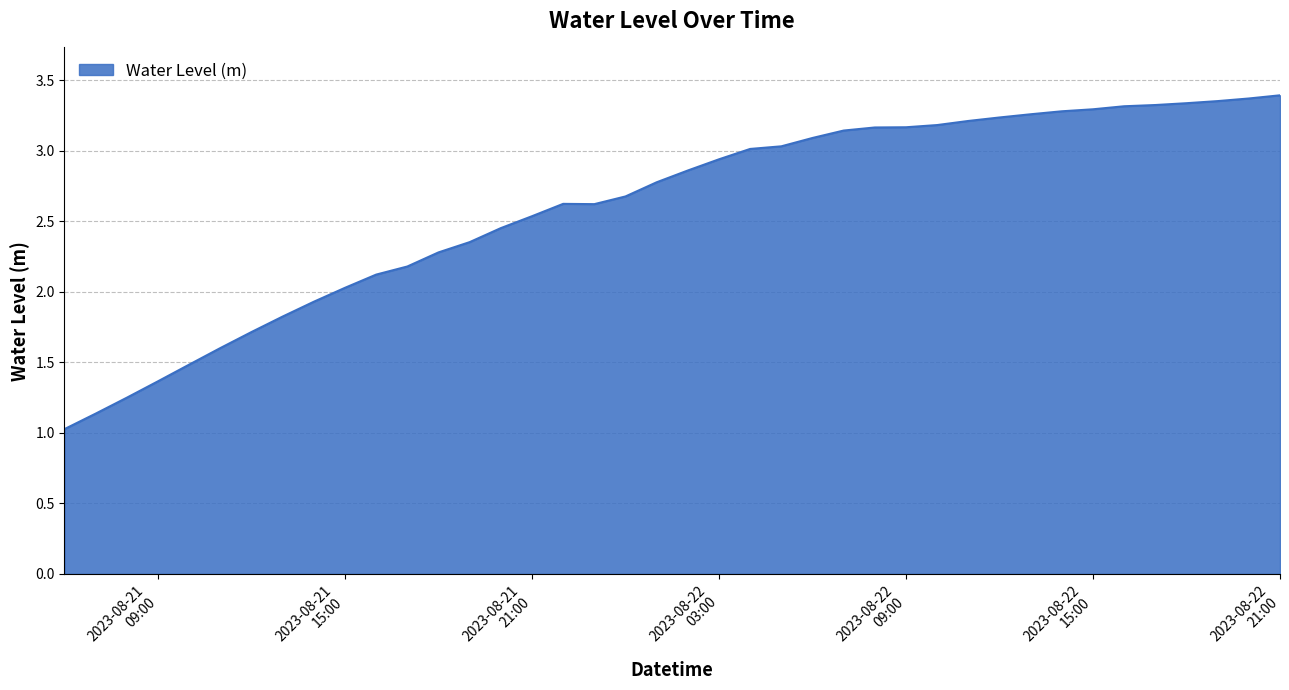

What is the sum of all values?

103.9